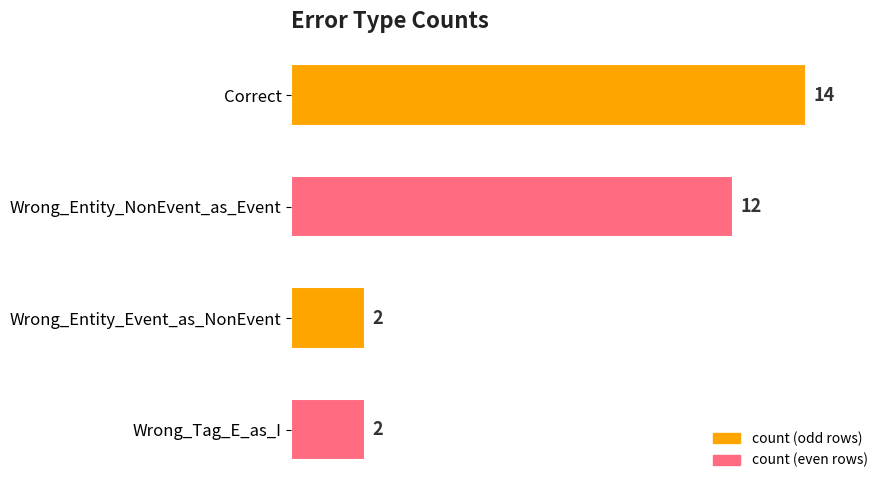

What is the ratio of the value at Wrong_Entity_Event_as_NonEvent to the value at Wrong_Tag_E_as_I?

1.0